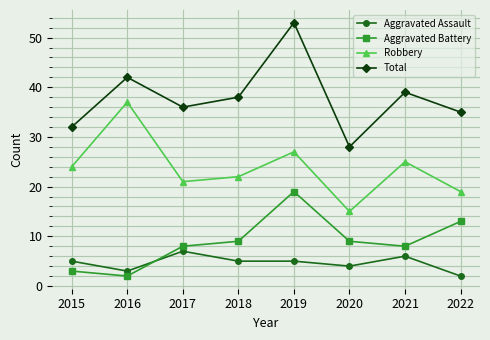

True or false: Aggravated Battery has more than 1 points higher than both neighbors.

False